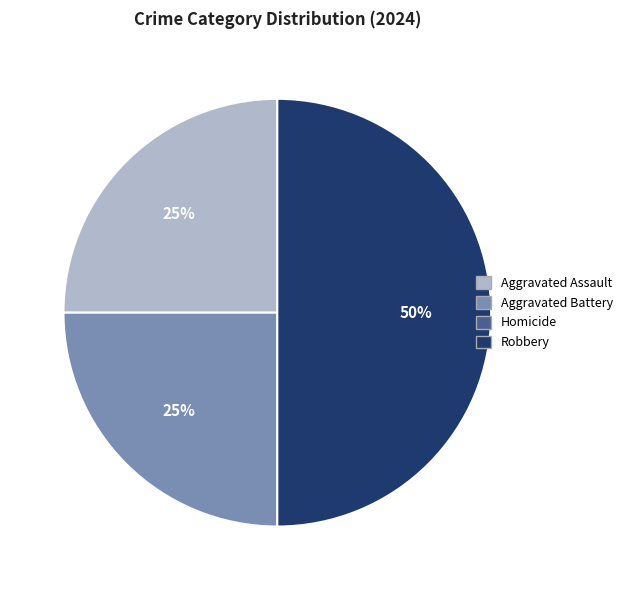

How many segments does this pie chart have?

3